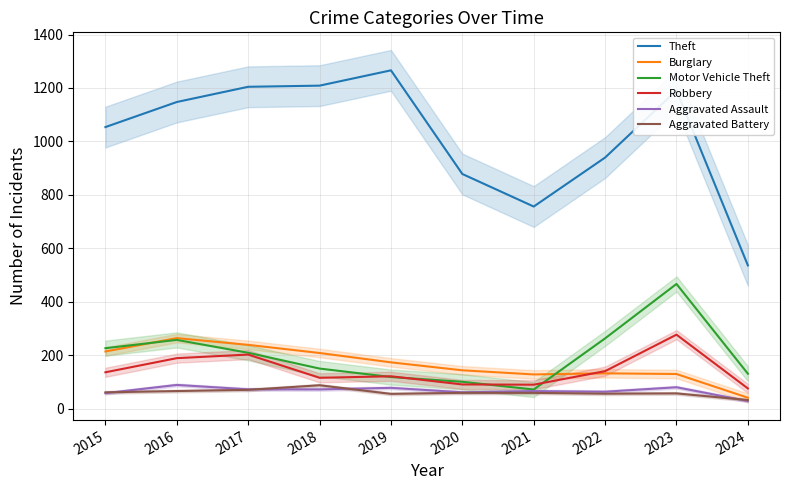

Reading left to right, transcribe all the data shown in this chart.

Theft: 2015=1053.6	2016=1147.5	2017=1204.5	2018=1208.7	2019=1266.0	2020=878.0	2021=756.2	2022=939.5	2023=1191.1	2024=535.8
Burglary: 2015=213.5	2016=263.5	2017=238.3	2018=207.8	2019=172.8	2020=143.0	2021=127.6	2022=131.7	2023=129.2	2024=40.5
Motor Vehicle Theft: 2015=225.8	2016=256.9	2017=208.6	2018=149.6	2019=117.9	2020=100.0	2021=71.1	2022=262.5	2023=466.3	2024=130.2
Robbery: 2015=135.6	2016=188.5	2017=201.9	2018=115.0	2019=120.7	2020=90.1	2021=89.2	2022=139.9	2023=276.5	2024=75.1
Aggravated Assault: 2015=57.3	2016=88.3	2017=71.8	2018=71.5	2019=77.4	2020=60.7	2021=65.2	2022=62.9	2023=79.6	2024=27.9
Aggravated Battery: 2015=60.6	2016=65.3	2017=69.8	2018=87.1	2019=54.8	2020=58.6	2021=58.6	2022=55.5	2023=56.6	2024=31.7